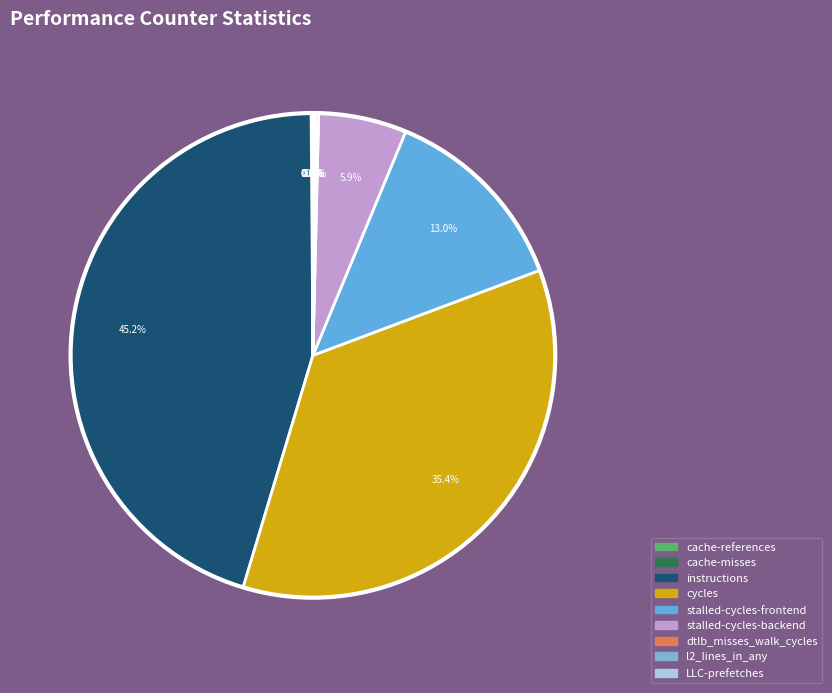

How much of the chart is everything except dtlb_misses_walk_cycles?

99.8%